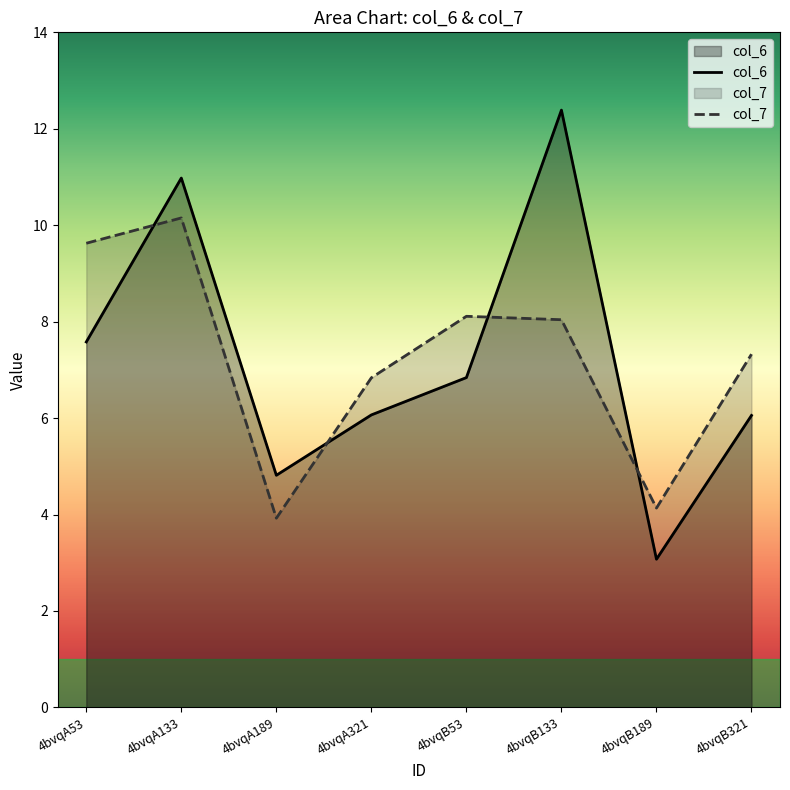

How many interior local peaks does the col_7 series have?

2